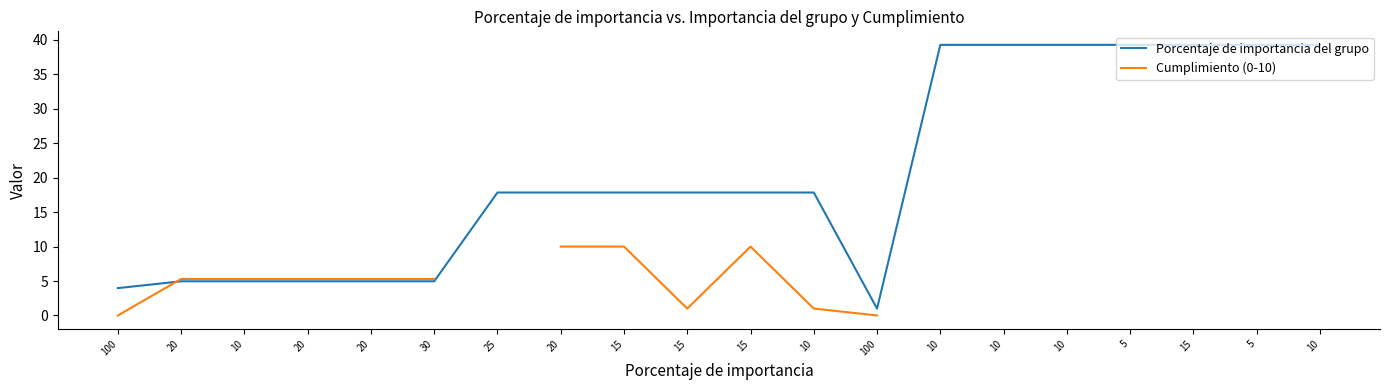

What is the spread (max minus min) of values at 20?

0.3